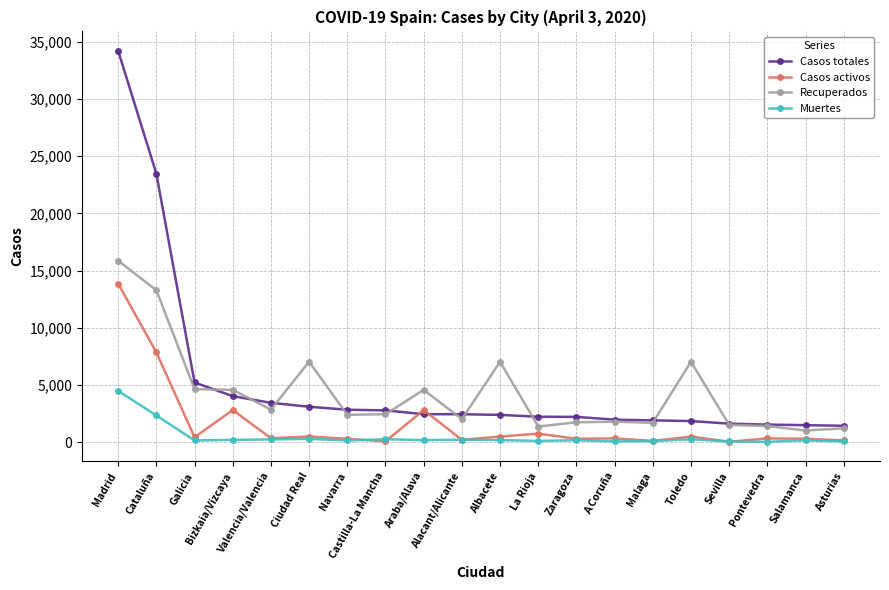

True or false: Recuperados and Casos activos cross at least once.

False